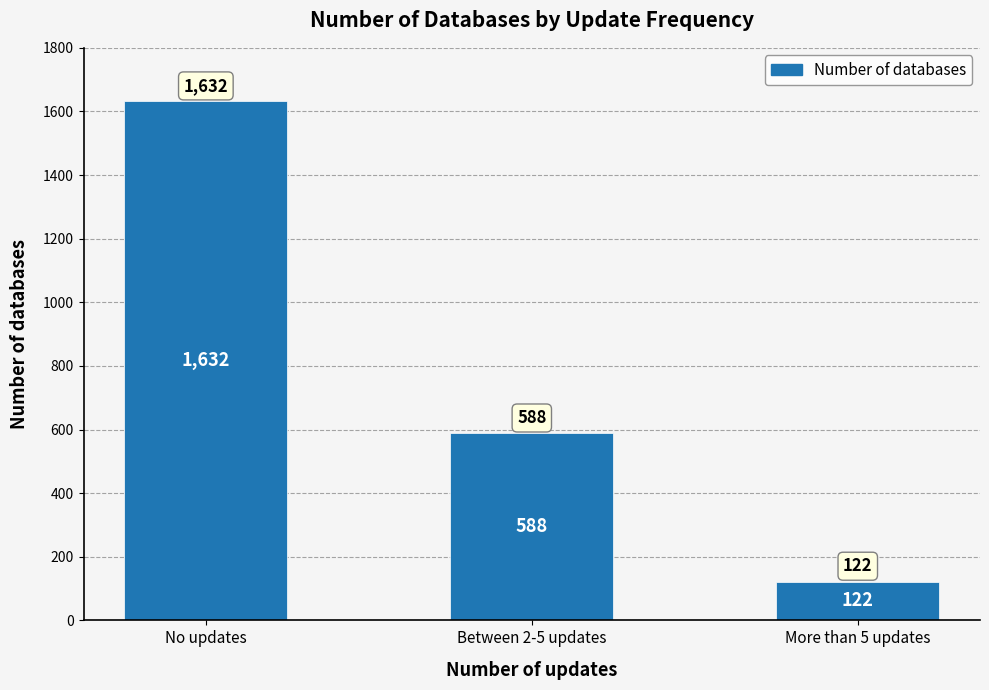

Approximately how many times larger is the value at More than 5 updates compared to No updates?

0.1